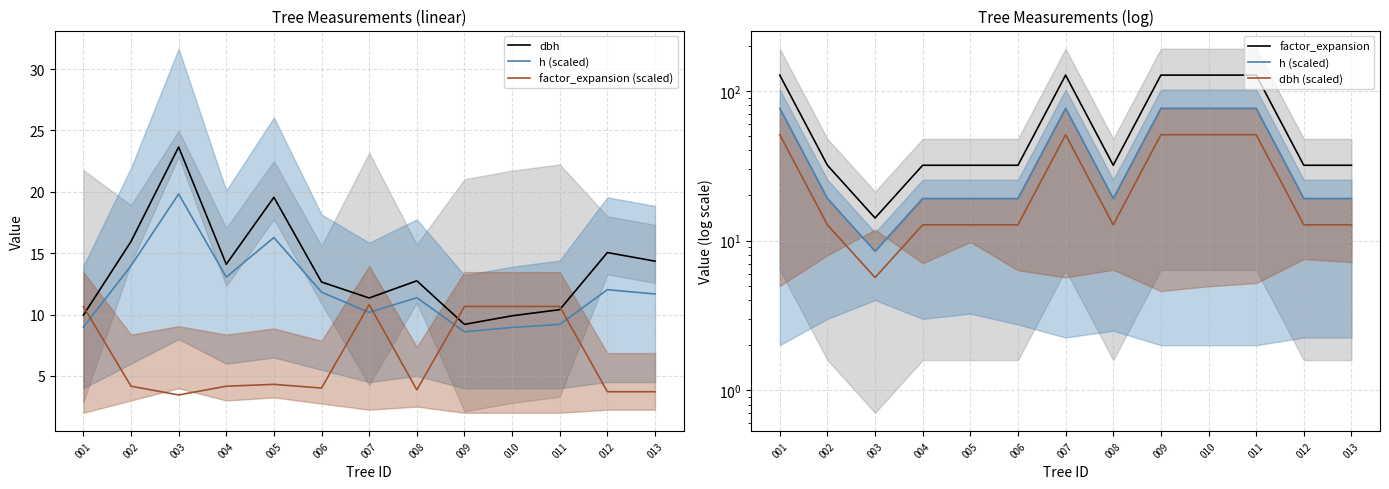

Reading right to left, extract all data points from this chart.

dbh: 14.3	15.1	10.4	9.9	9.2	12.8	11.3	12.7	19.6	14.1	23.6	15.9	9.9
h (scaled): 19.1	19.1	76.4	76.4	76.4	19.1	76.4	19.1	19.1	19.1	8.5	19.1	76.4
factor_expansion (scaled): 3.7	3.7	10.7	10.7	10.7	3.9	10.8	4.0	4.3	4.2	3.5	4.2	10.7
factor_expansion: 31.8	31.8	127.3	127.3	127.3	31.8	127.3	31.8	31.8	31.8	14.2	31.8	127.3
dbh (scaled): 12.7	12.7	50.9	50.9	50.9	12.7	50.9	12.7	12.7	12.7	5.7	12.7	50.9